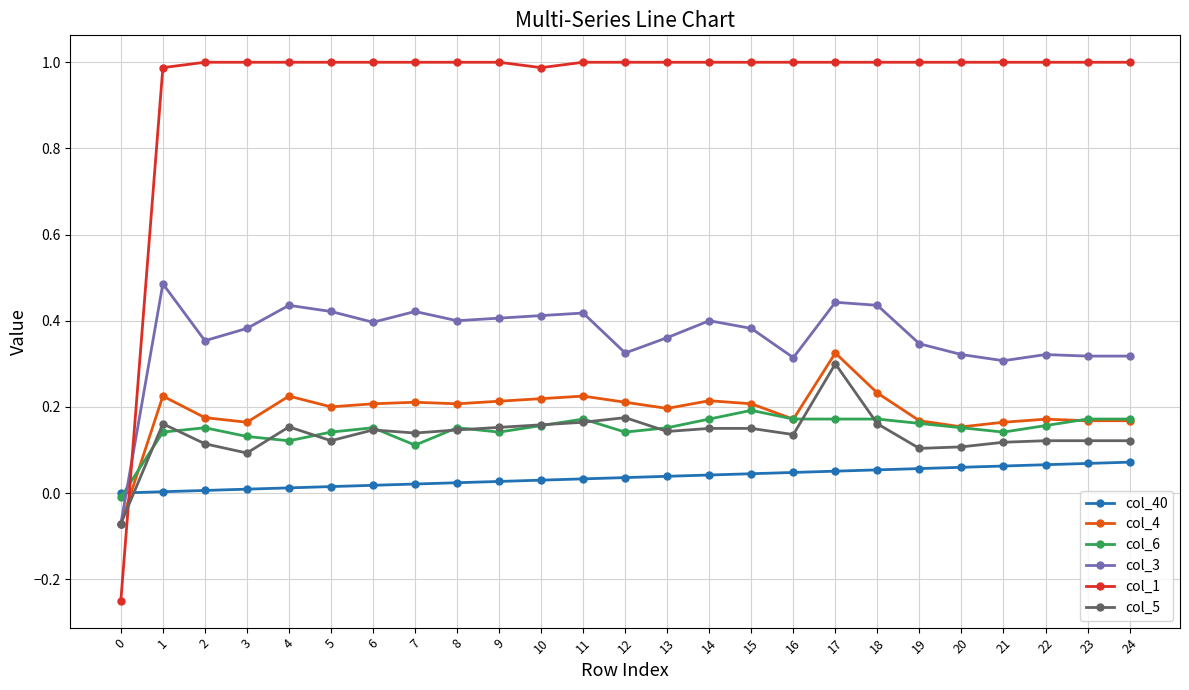

True or false: col_5 has a value of 0.2 at 10.

True